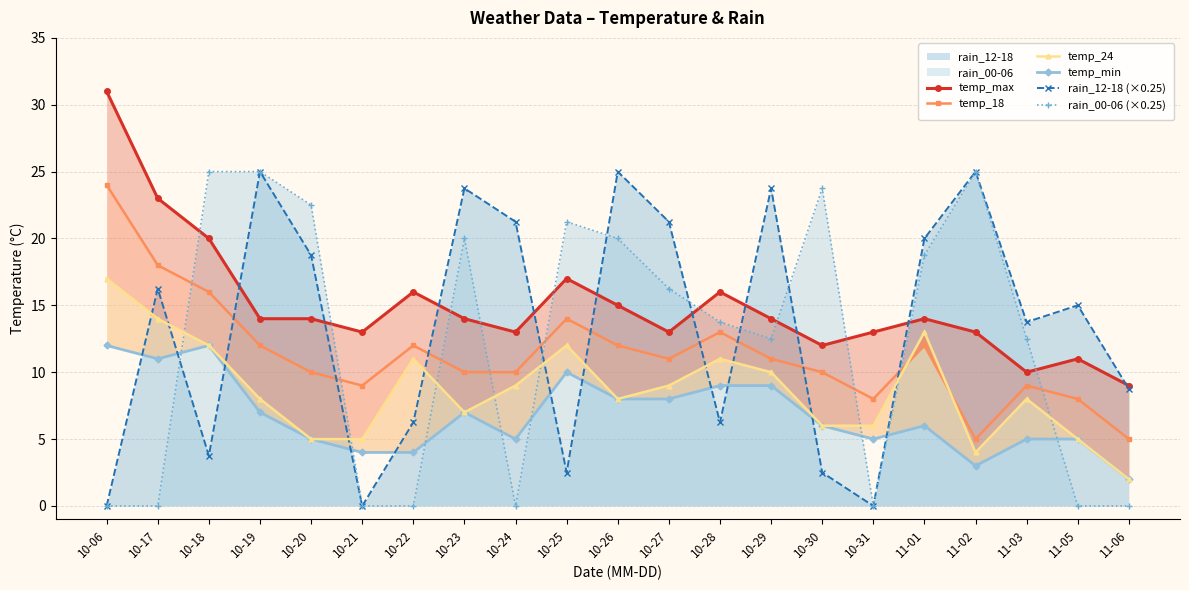

Reading left to right, transcribe all the data shown in this chart.

temp_max: 31.0	23.0	20.0	14.0	14.0	13.0	16.0	14.0	13.0	17.0	15.0	13.0	16.0	14.0	12.0	13.0	14.0	13.0	10.0	11.0	9.0
temp_18: 24.0	18.0	16.0	12.0	10.0	9.0	12.0	10.0	10.0	14.0	12.0	11.0	13.0	11.0	10.0	8.0	12.0	5.0	9.0	8.0	5.0
temp_24: 17.0	14.0	12.0	8.0	5.0	5.0	11.0	7.0	9.0	12.0	8.0	9.0	11.0	10.0	6.0	6.0	13.0	4.0	8.0	5.0	2.0
temp_min: 12.0	11.0	12.0	7.0	5.0	4.0	4.0	7.0	5.0	10.0	8.0	8.0	9.0	9.0	6.0	5.0	6.0	3.0	5.0	5.0	2.0
rain_12-18 (×0.25): 0.0	16.2	3.8	25.0	18.8	0.0	6.2	23.8	21.2	2.5	25.0	21.2	6.2	23.8	2.5	0.0	20.0	25.0	13.8	15.0	8.8
rain_00-06 (×0.25): 0.0	0.0	25.0	25.0	22.5	0.0	0.0	20.0	0.0	21.2	20.0	16.2	13.8	12.5	23.8	0.0	18.8	25.0	12.5	0.0	0.0